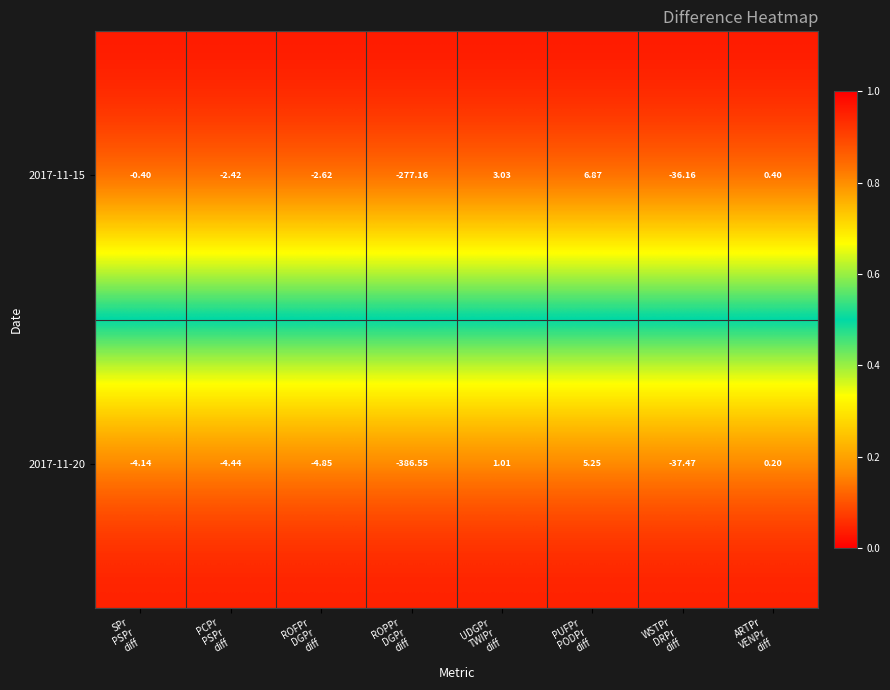

How many values in 2017-11-15 are above zero?

3